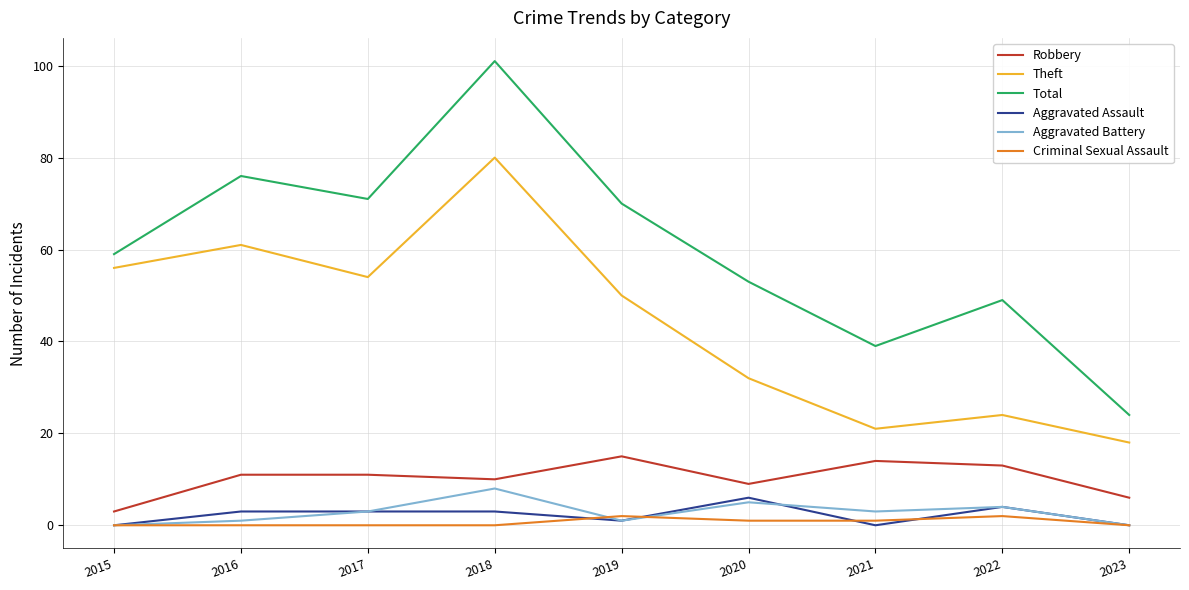

Reading left to right, what are all the values shown in this chart?

Robbery: 2015=3	2016=11	2017=11	2018=10	2019=15	2020=9	2021=14	2022=13	2023=6
Theft: 2015=56	2016=61	2017=54	2018=80	2019=50	2020=32	2021=21	2022=24	2023=18
Total: 2015=59	2016=76	2017=71	2018=101	2019=70	2020=53	2021=39	2022=49	2023=24
Aggravated Assault: 2015=0	2016=3	2017=3	2018=3	2019=1	2020=6	2021=0	2022=4	2023=0
Aggravated Battery: 2015=0	2016=1	2017=3	2018=8	2019=1	2020=5	2021=3	2022=4	2023=0
Criminal Sexual Assault: 2015=0	2016=0	2017=0	2018=0	2019=2	2020=1	2021=1	2022=2	2023=0